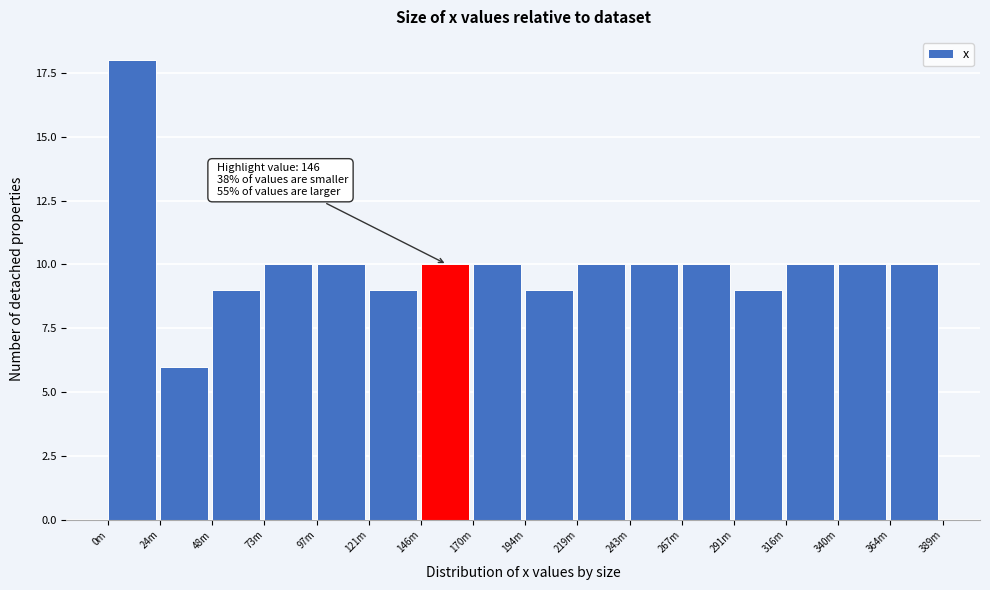

Reading left to right, what are all the values shown in this chart?

0m=18	24m=6	48m=9	73m=10	97m=10	121m=9	146m=10	170m=10	194m=9	219m=10	243m=10	267m=10	291m=9	316m=10	340m=10	364m=10